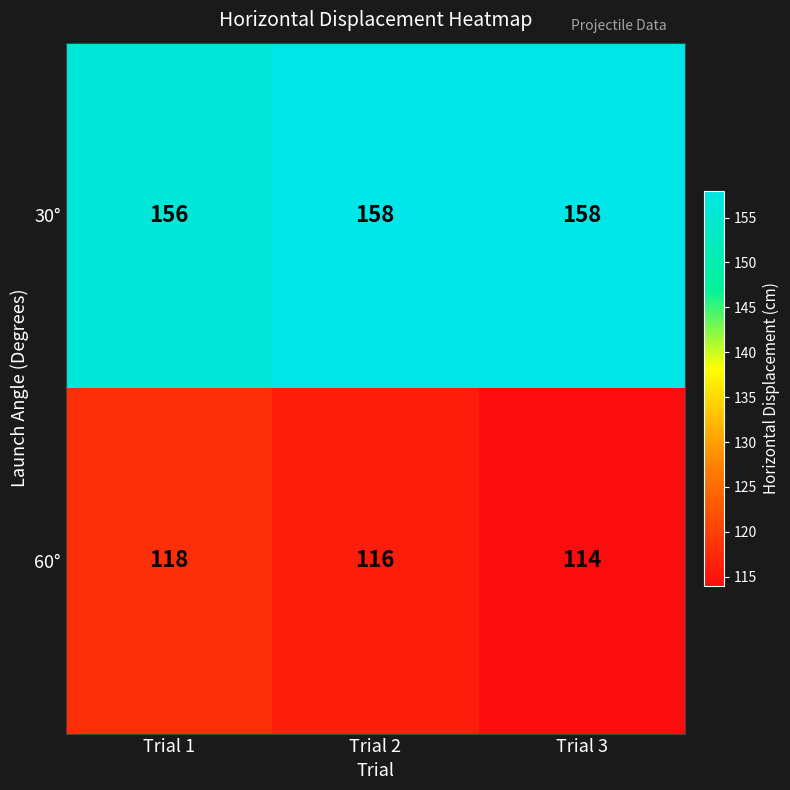

How many 60° values are between 114 and 118?

3